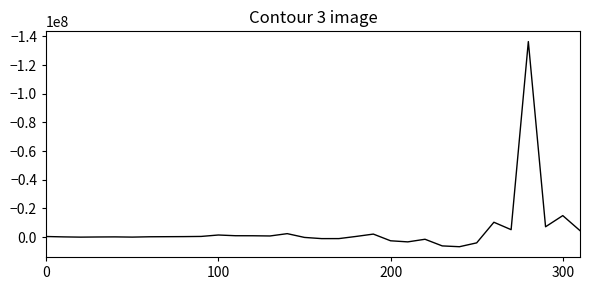

Is this an area chart (filled region under the line)?

No